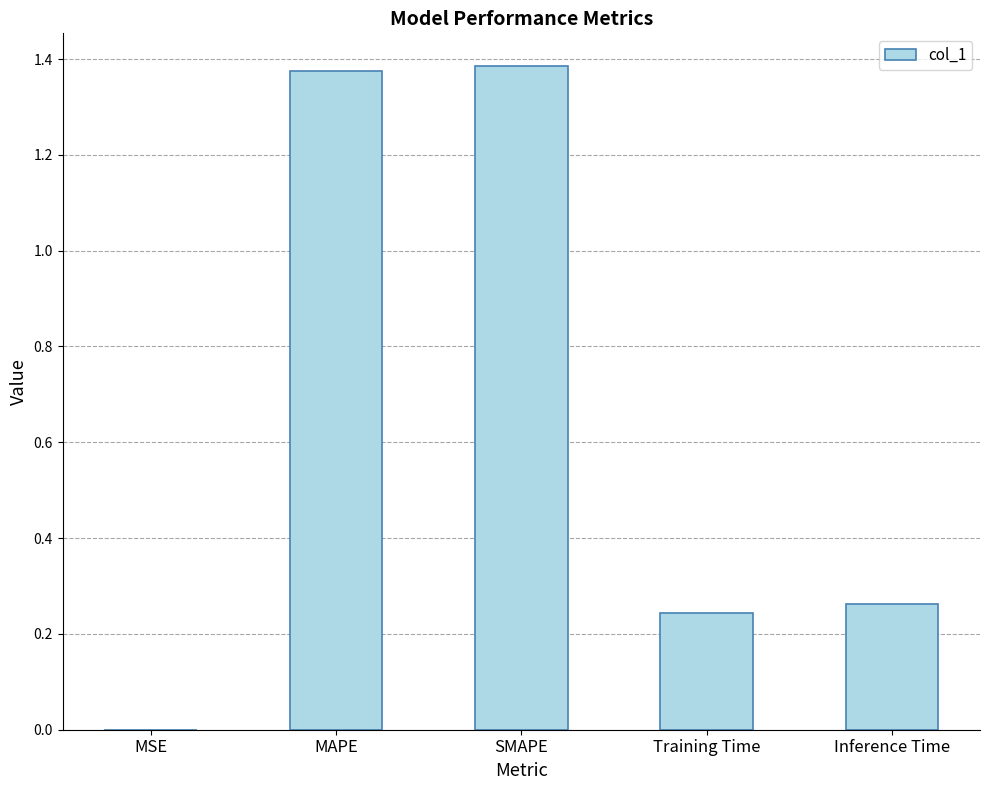

The value at SMAPE is 1.9. True or false?

False